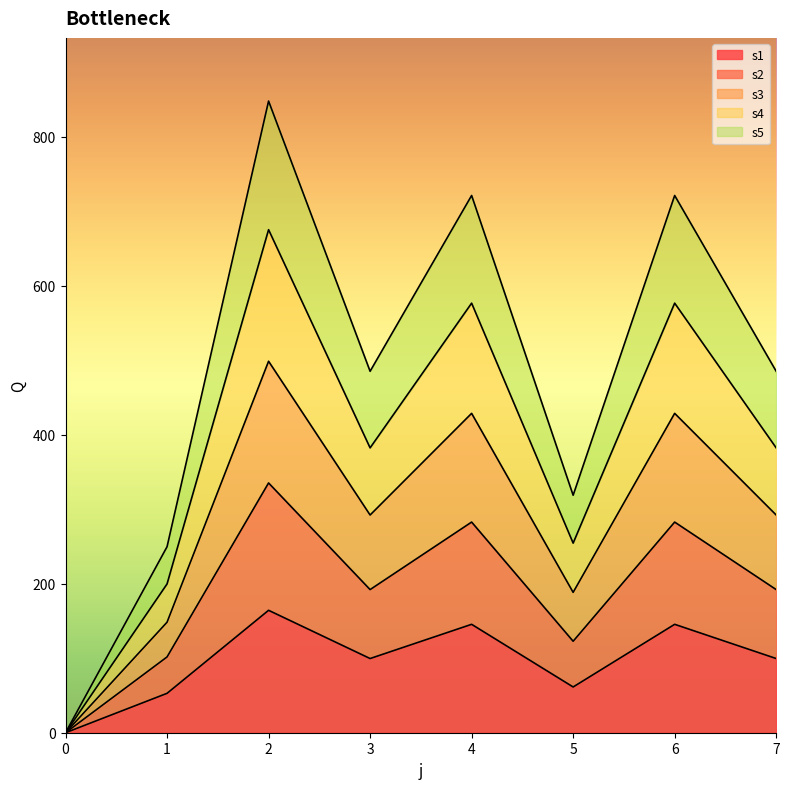

Does the chart display data point markers on the line(s)?

No